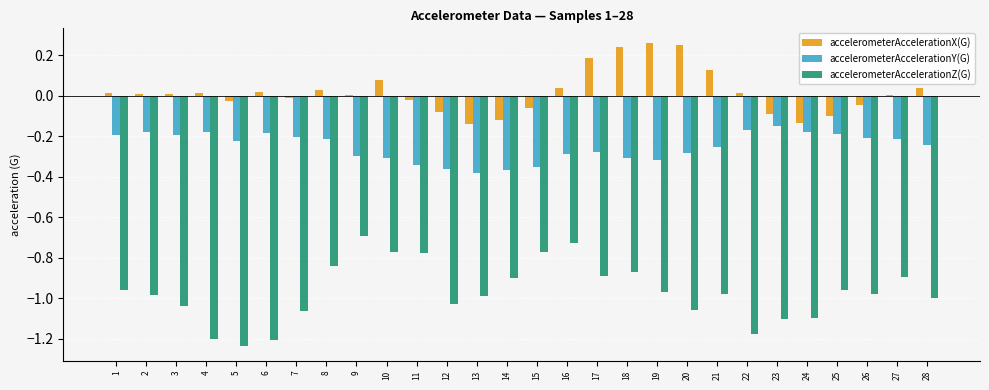

What is the spread (max minus min) of values at 24?

1.0